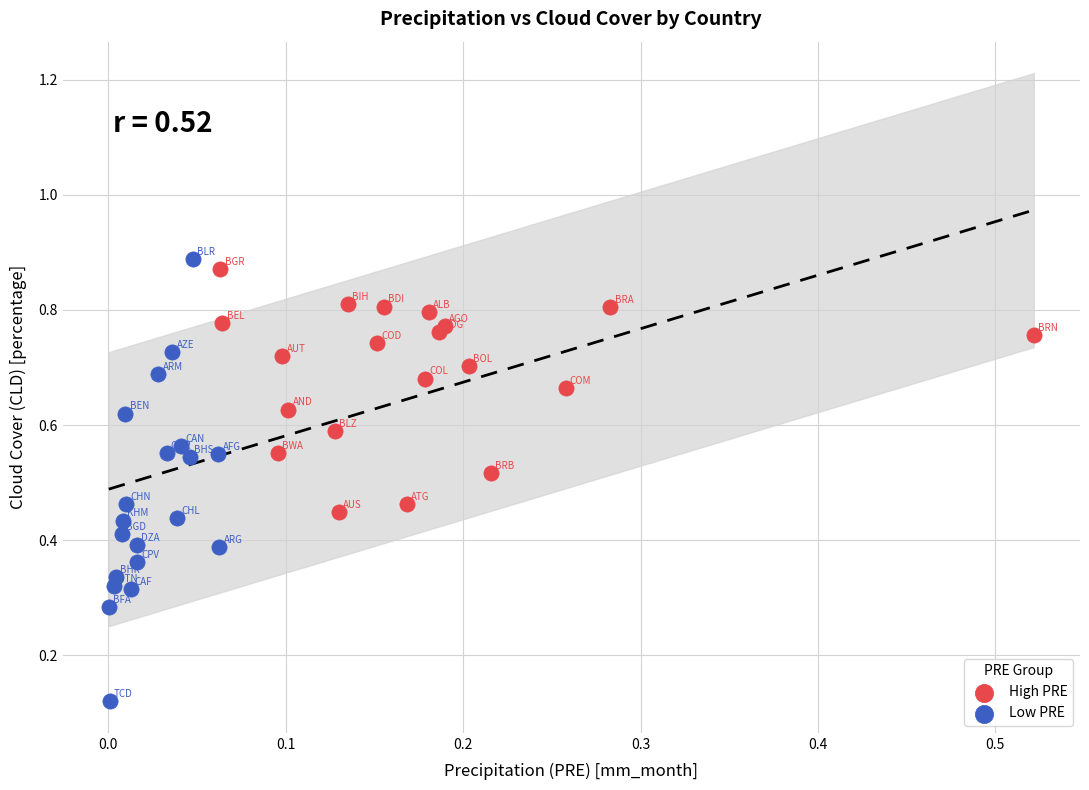

Which series contains the lowest Y value?

Low PRE